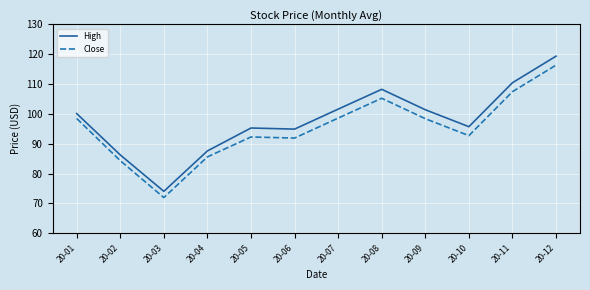

Which label corresponds to the largest value in the chart?

20-12